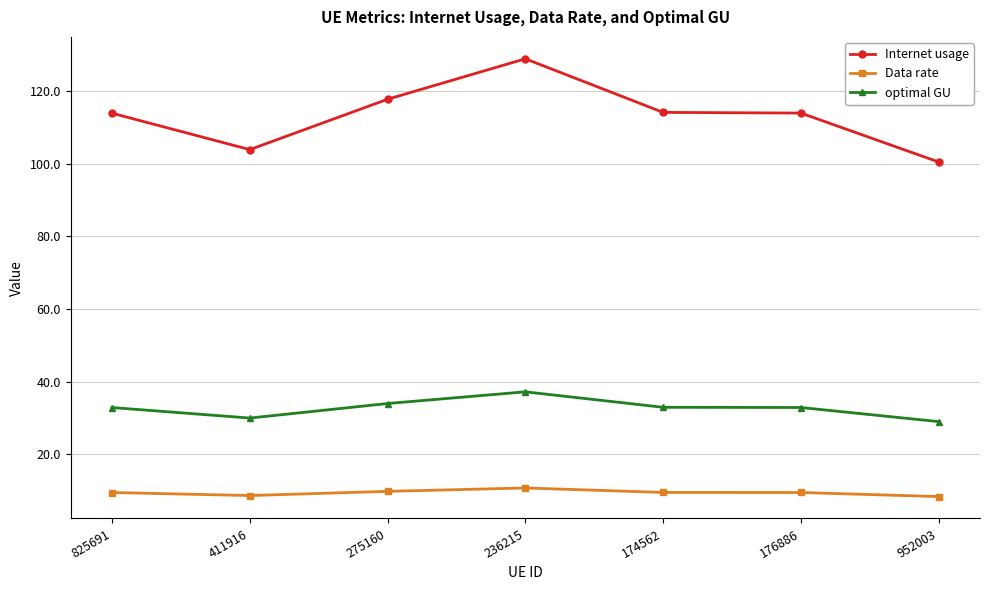

True or false: Data rate and optimal GU intersect in this chart.

False